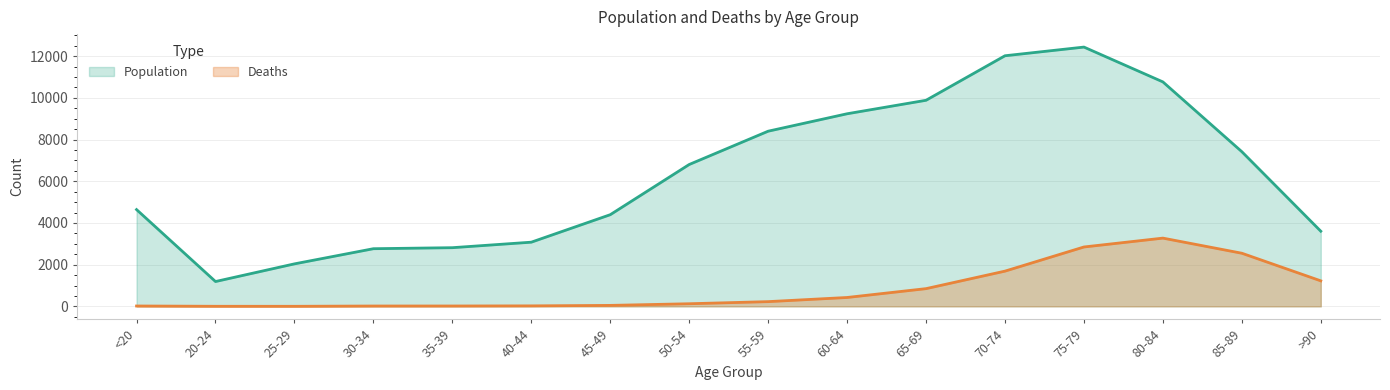

Count the number of categories in the chart.

16